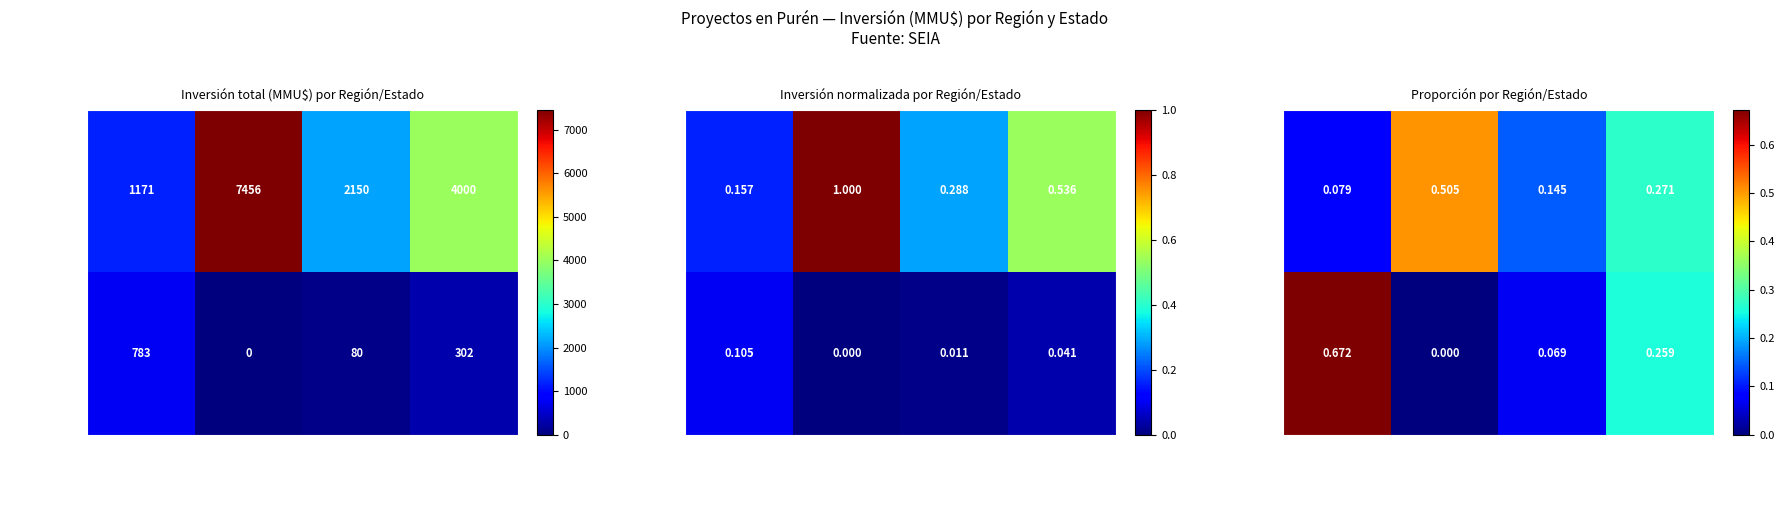

Which series changed the most between Desistido and Rechazado?

Novena